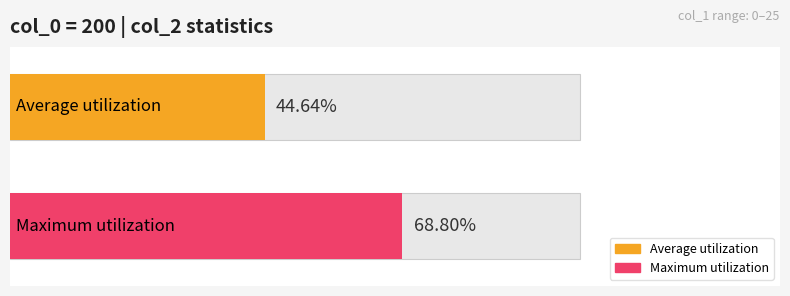

Are the bars horizontal?

Yes